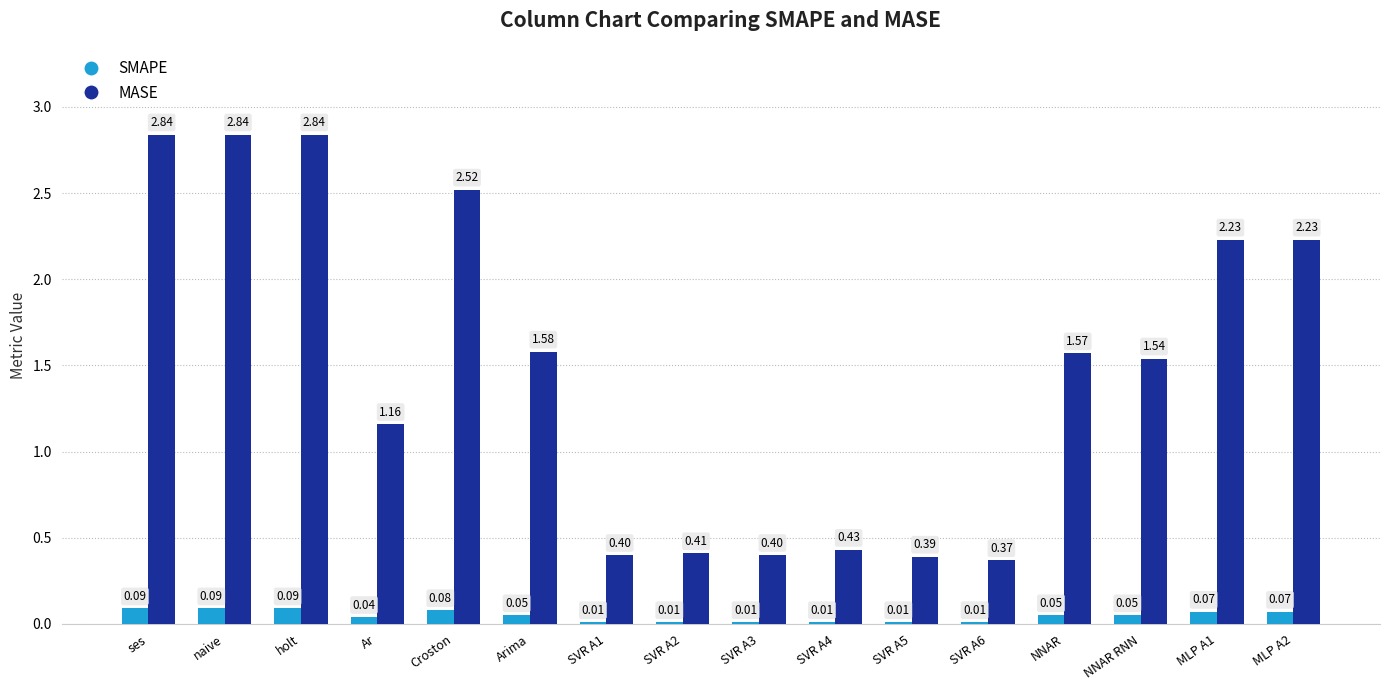

What are all the series names shown in the legend?

SMAPE, MASE